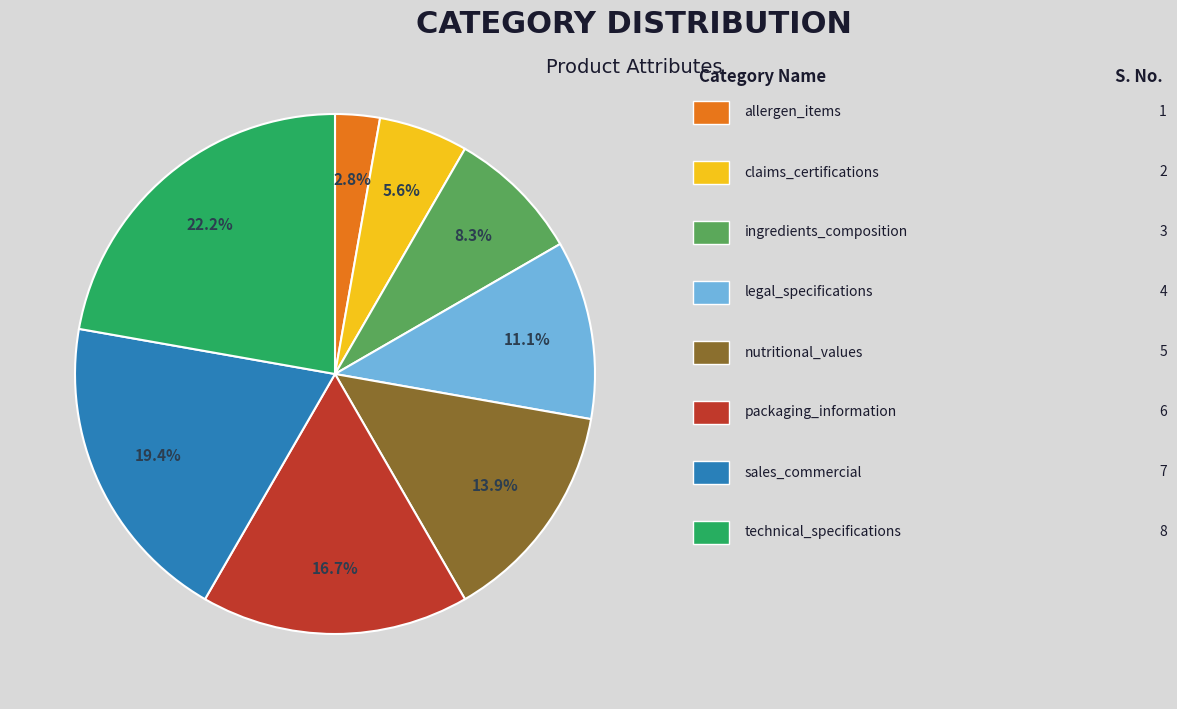

Is there any slice that represents more than half of the pie?

No